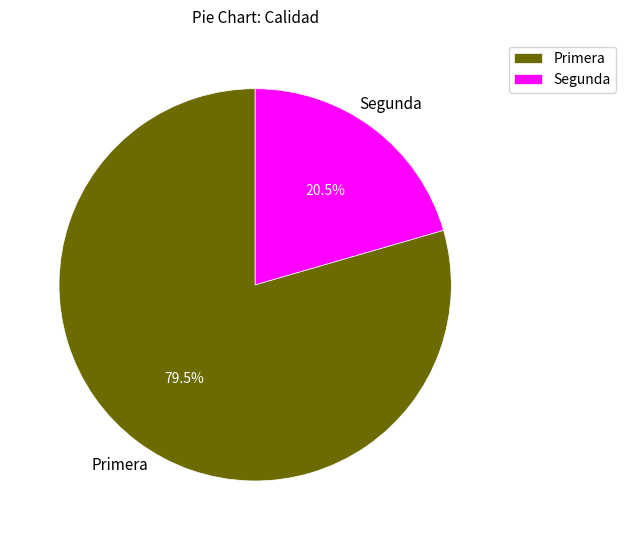

Approximately how many times larger is the value at Segunda compared to Primera?

0.3